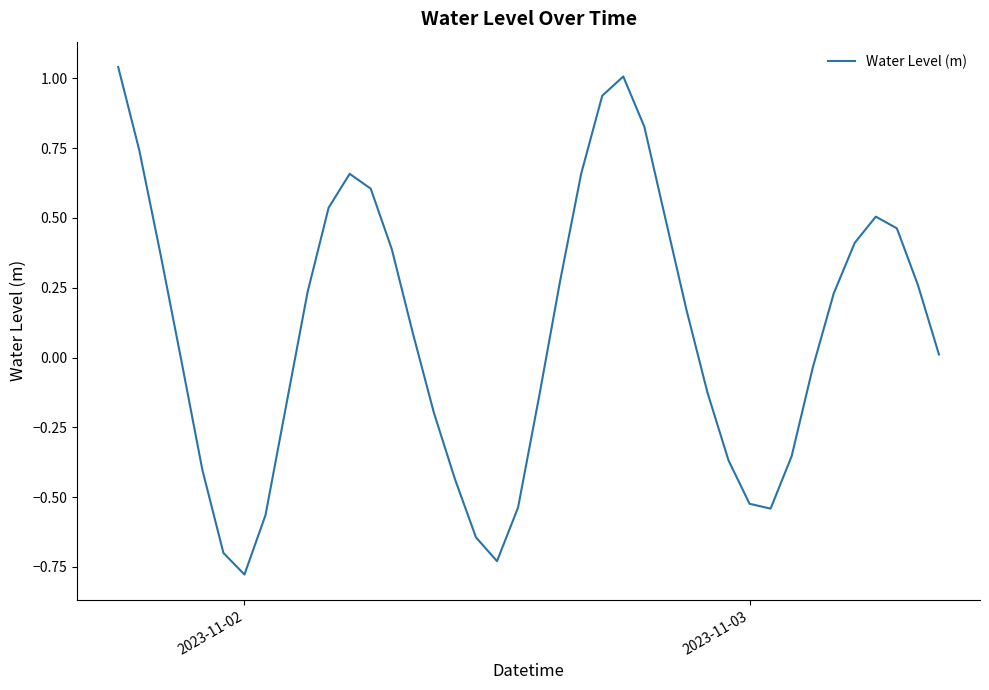

What is the difference between the maximum and minimum values?

1.8